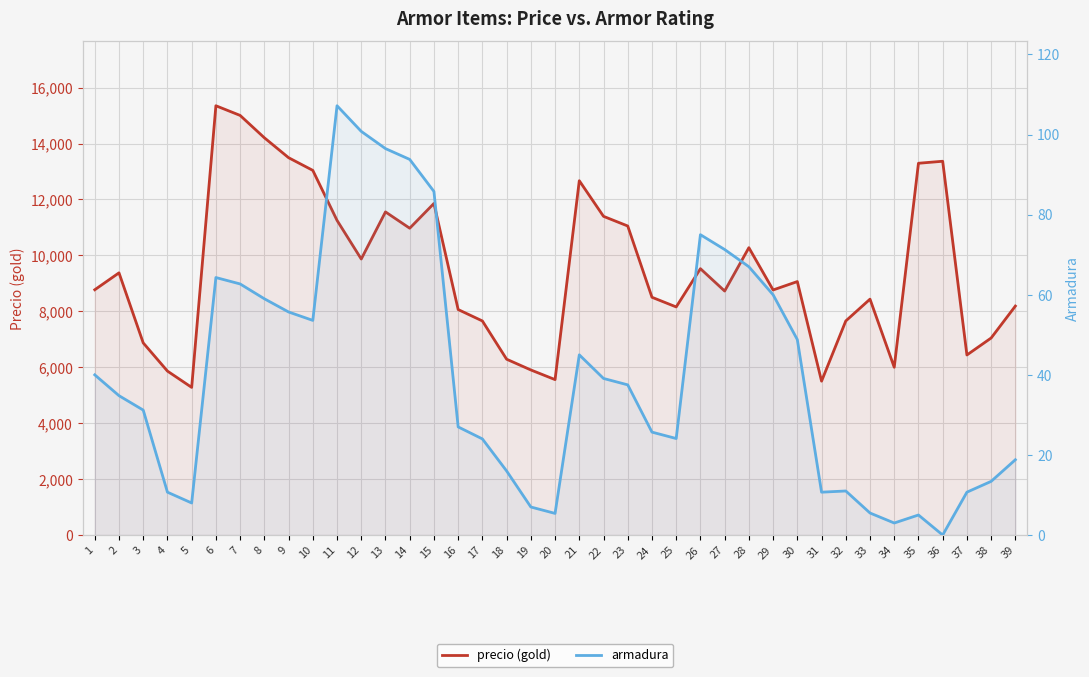

What is the difference between the precio (gold) values at 24 and 11?

2750.4